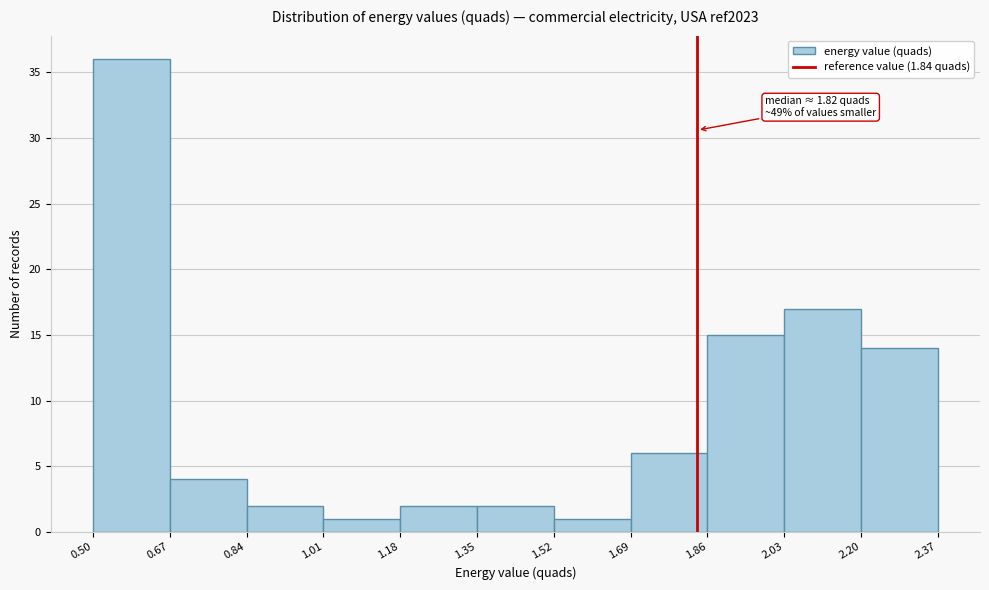

Over which range of the x-axis is the bar tallest?

0.50 to 0.67